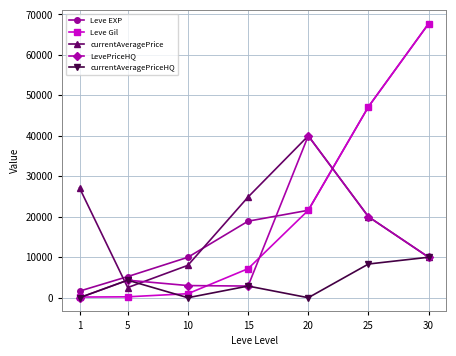

The value of currentAveragePrice at 25 is 35007. True or false?

False